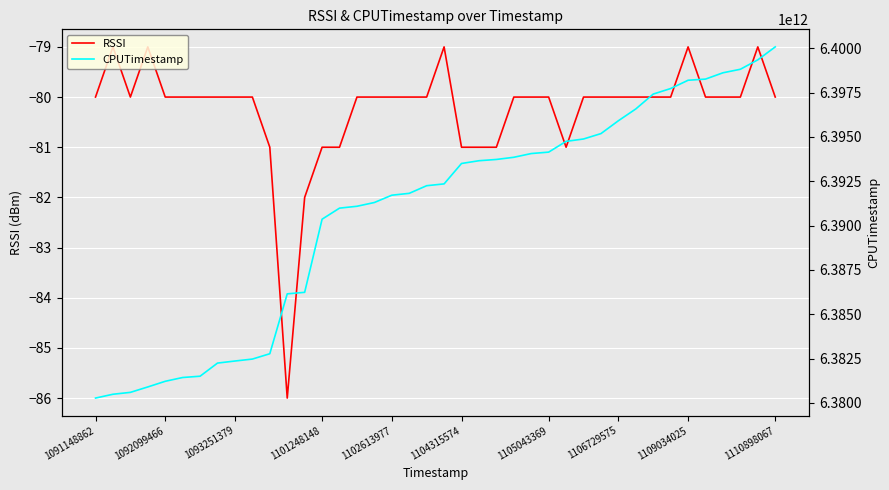

List the series in order of their overall mean, highest first.

CPUTimestamp, RSSI